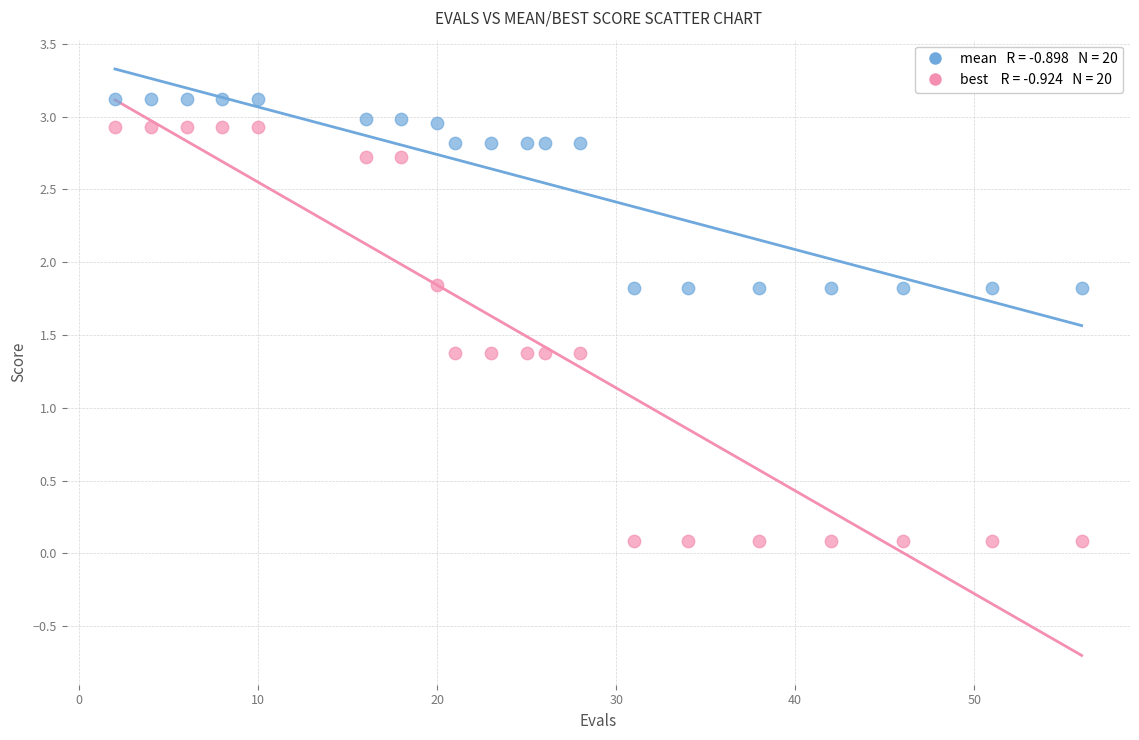

Across all data points, what is the range of X values (max minus min)?

54.0